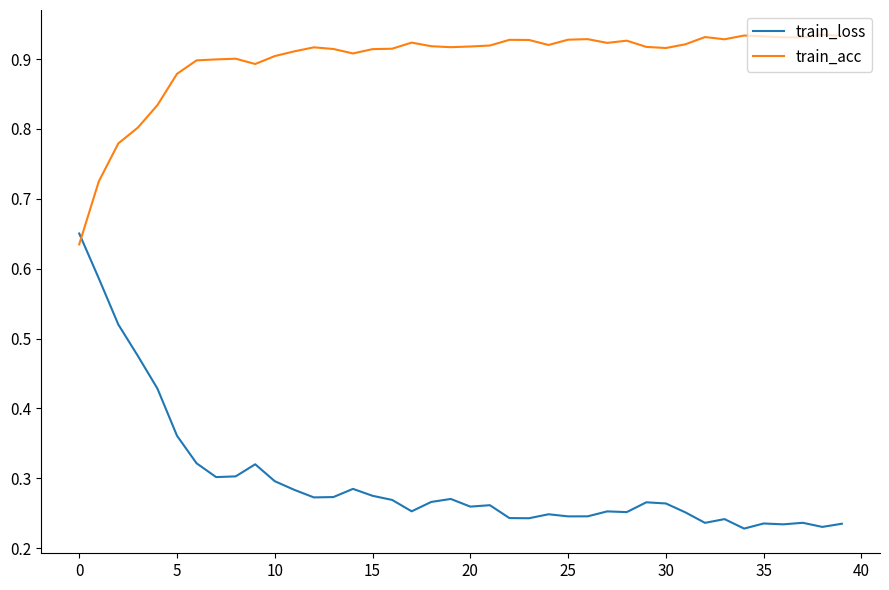

Which series has the largest total across all categories?

train_acc